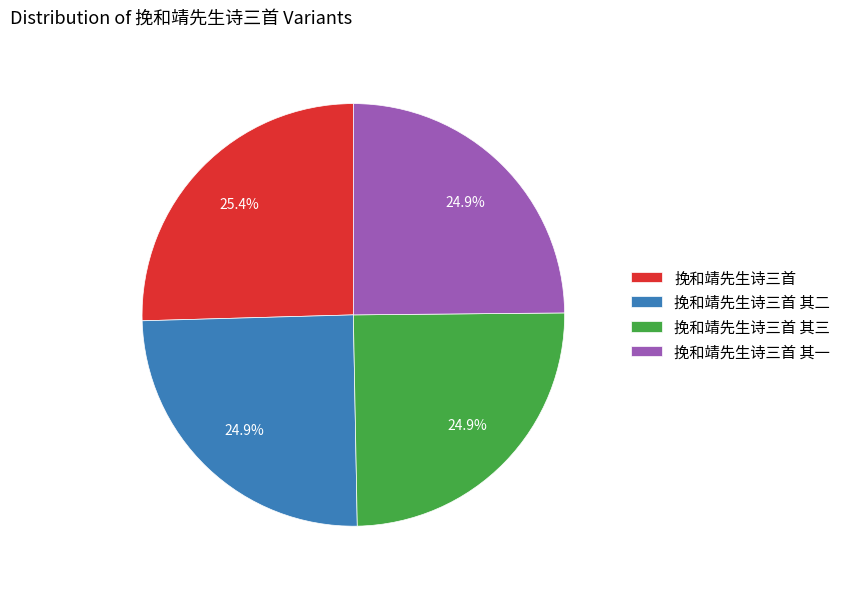

Does any single category account for the majority?

No